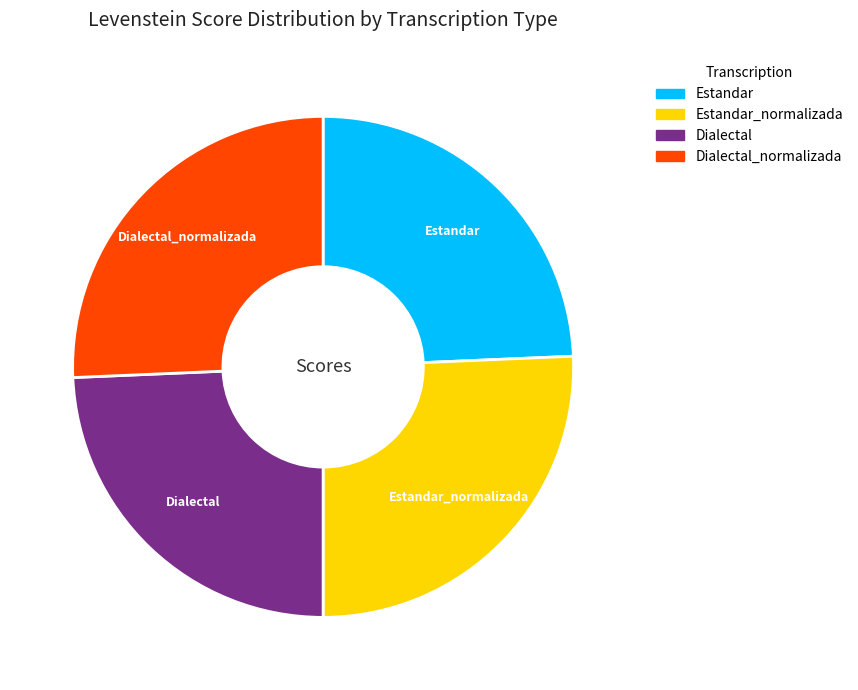

Does Estandar account for over 50% of the chart?

No